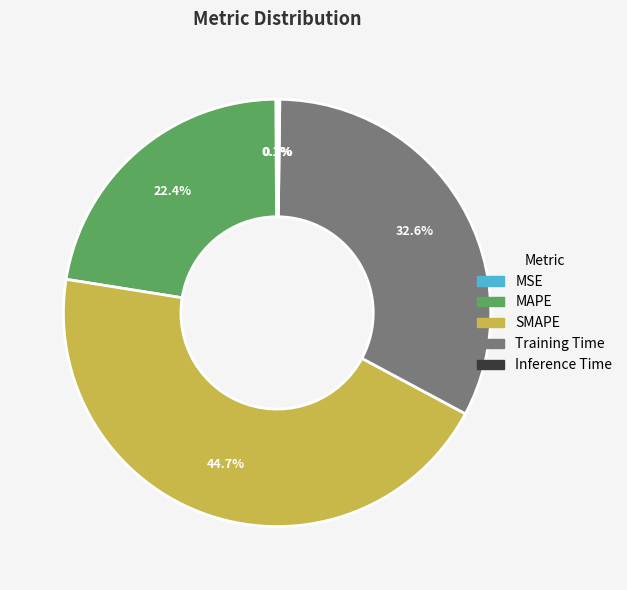

Which has a higher value, Training Time or MAPE?

Training Time